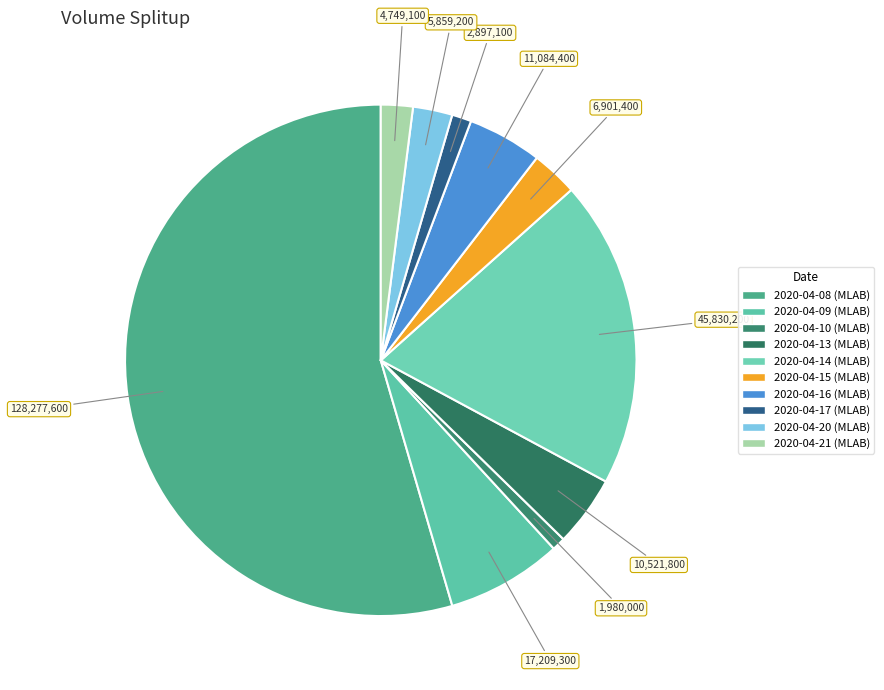

How many segments does this pie chart have?

10